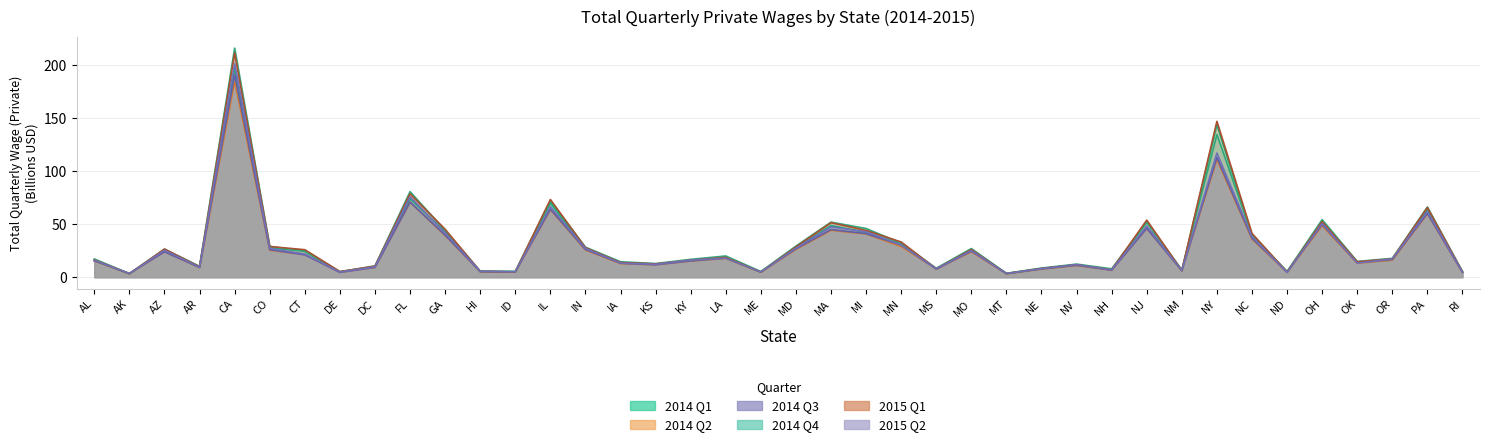

What position from the left is CA?

5